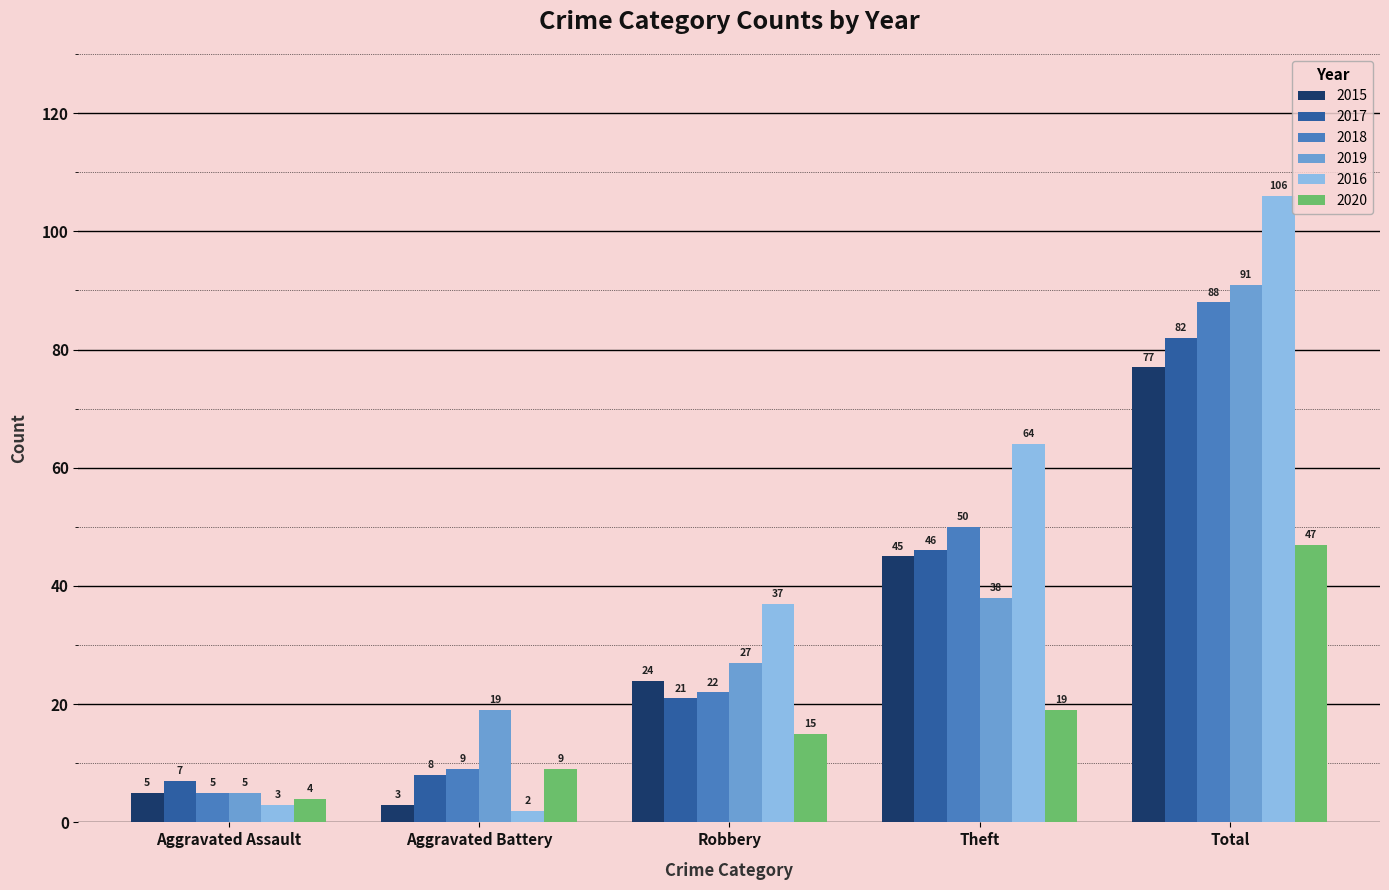

What position from the right is Robbery?

3